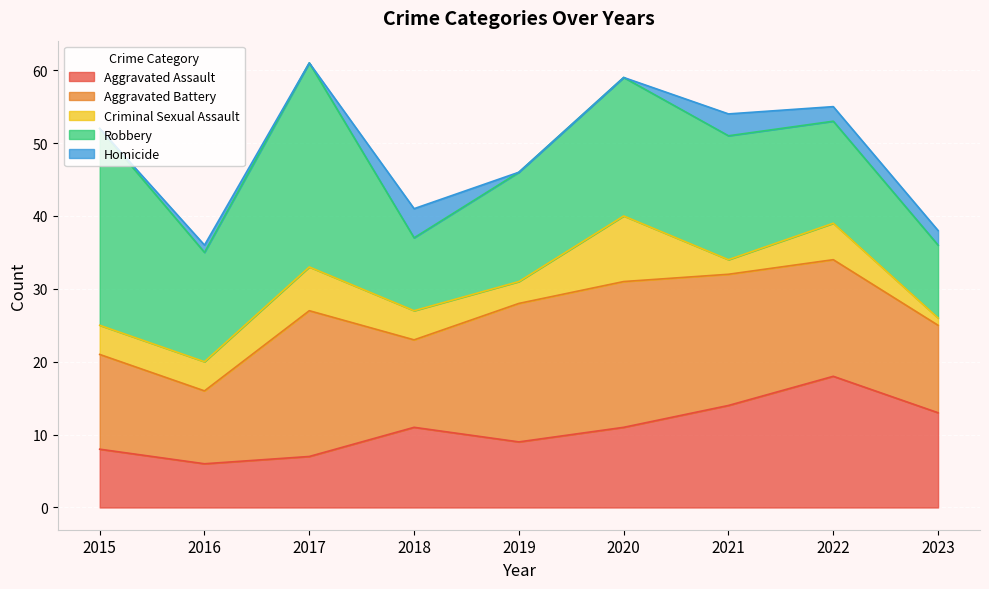

At which label does Aggravated Assault reach its peak?

2022